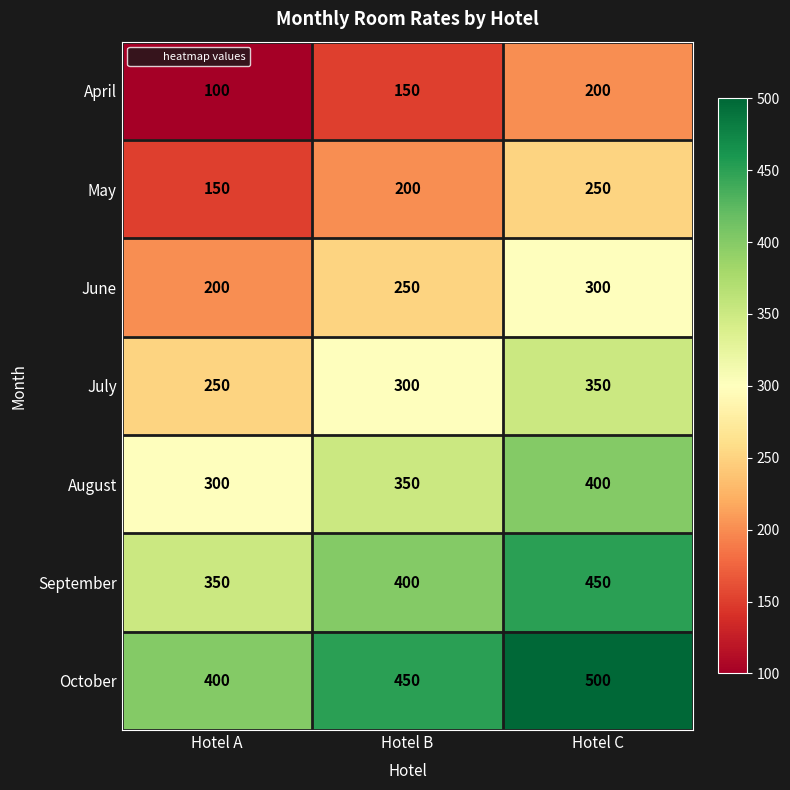

At which category does the chart reach its minimum across all series?

Hotel A